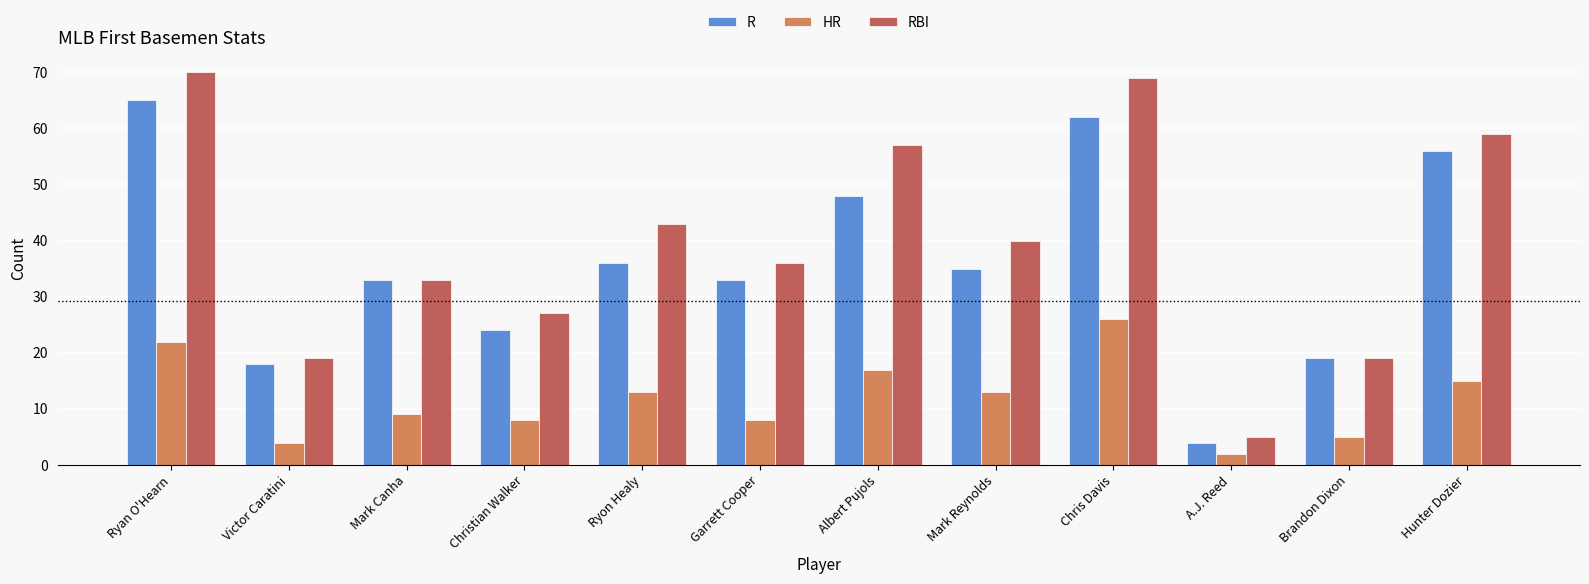

Where does the R series first go above 35?

Ryan O'Hearn